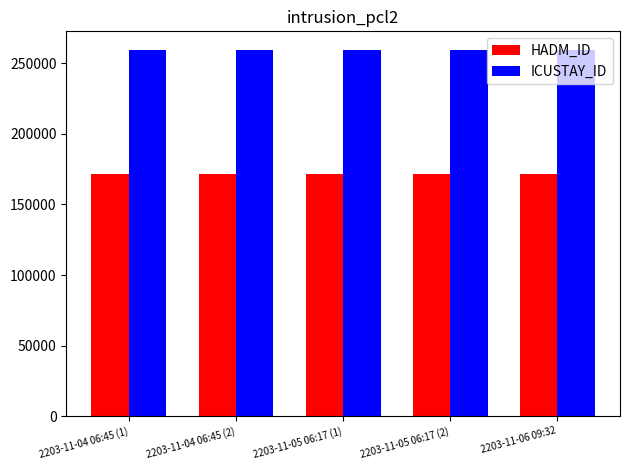

What is the spread (max minus min) of values at 2203-11-04 06:45 (2)?

88338